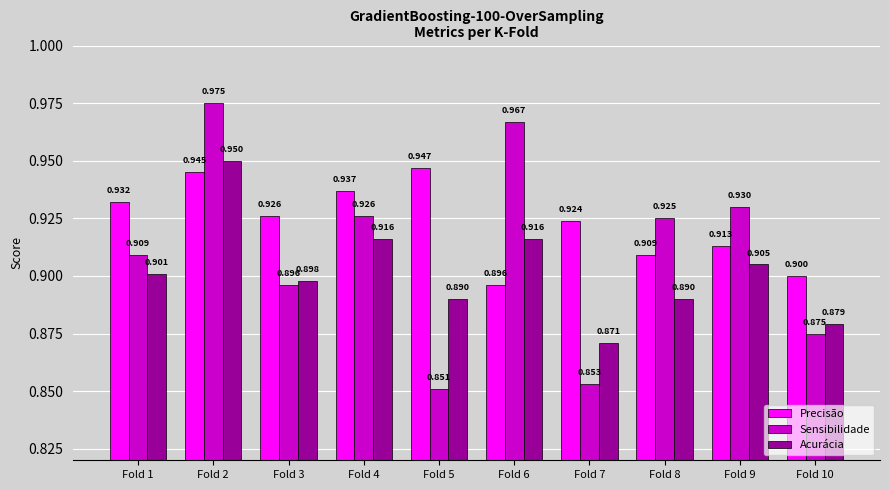

How many groups of bars are there?

10